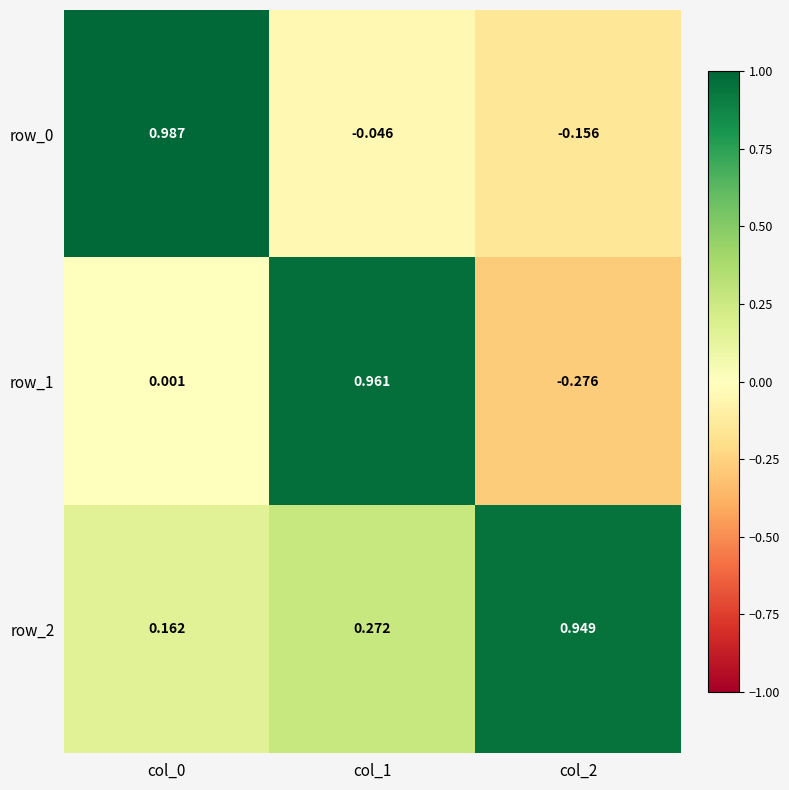

Is it true that row_1 equals 0.7 at col_1?

False